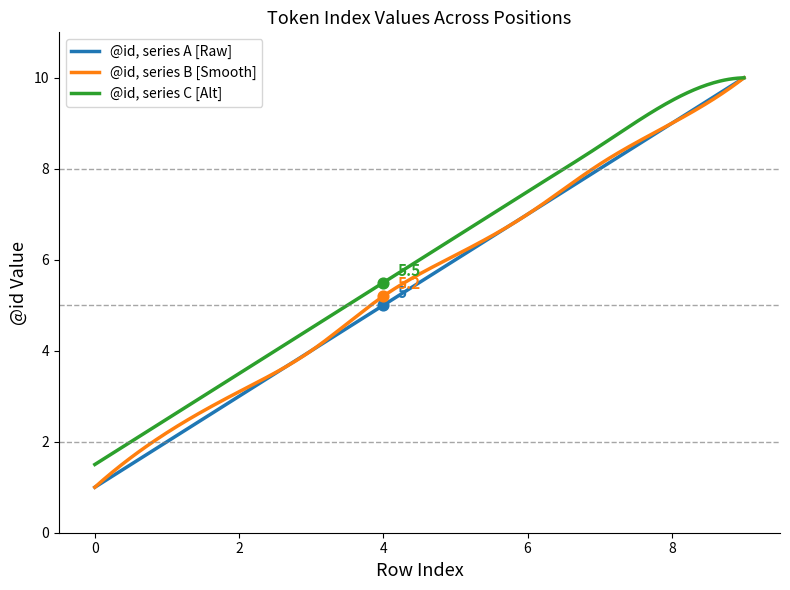

What is the highest value of the @id, series A [Raw] series?

10.0